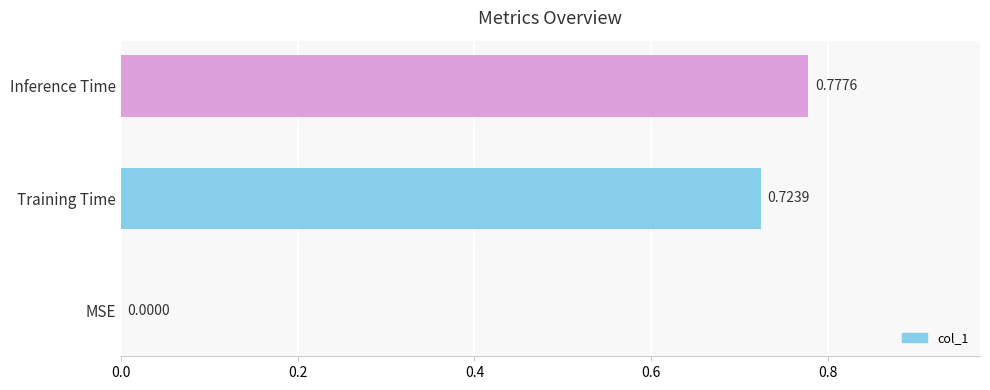

Where is the data nearest to the value 0?

MSE